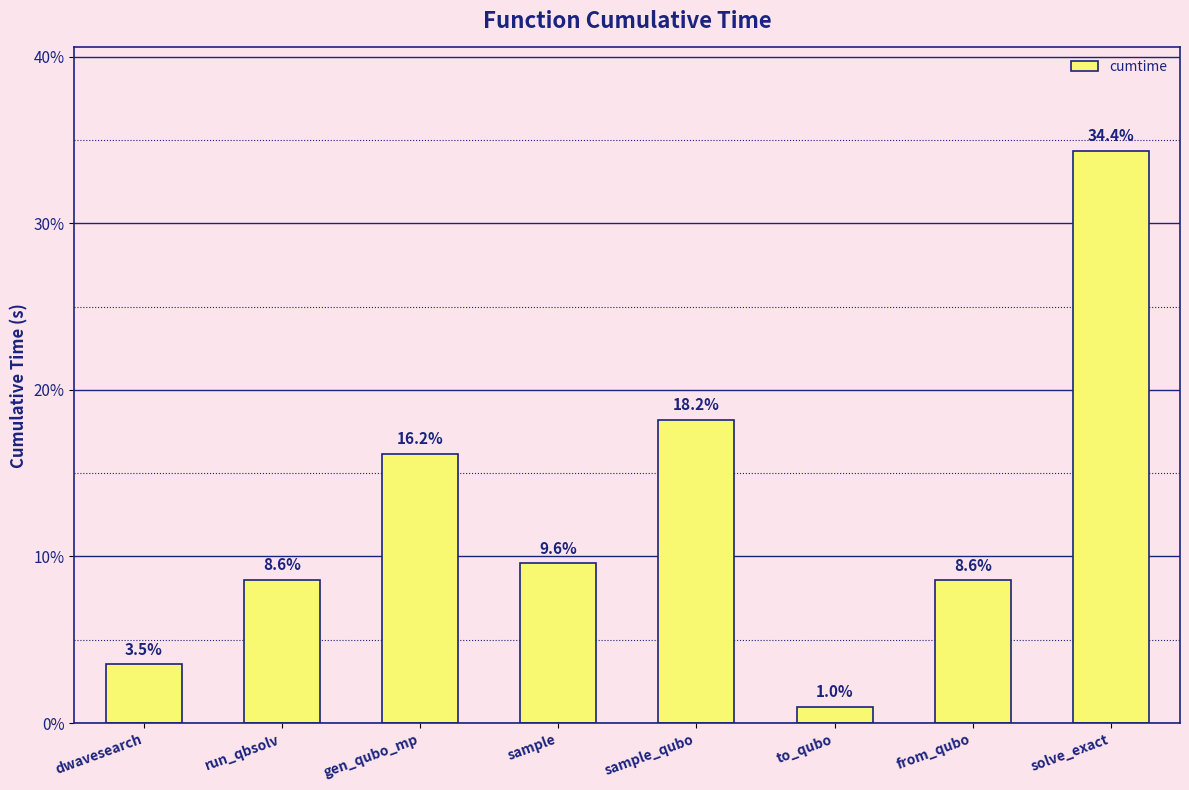

Reading right to left, transcribe all the data shown in this chart.

solve_exact=34.4	from_qubo=8.6	to_qubo=1.0	sample_qubo=18.2	sample=9.6	gen_qubo_mp=16.2	run_qbsolv=8.6	dwavesearch=3.5